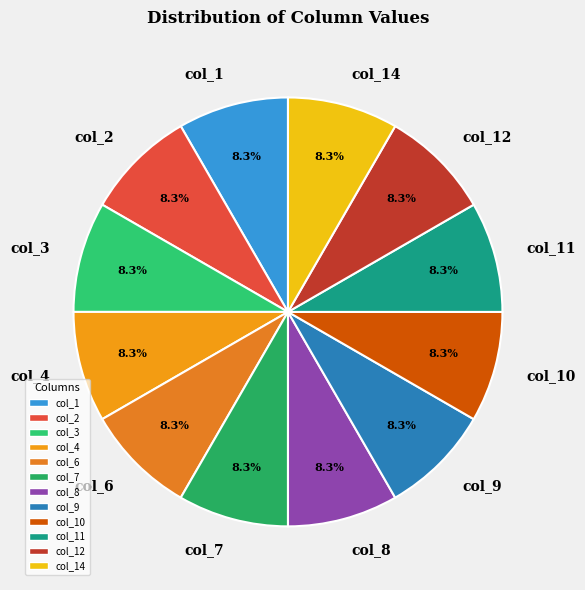

To the nearest percent, what is the difference between the largest and smallest slice percentages?

0%